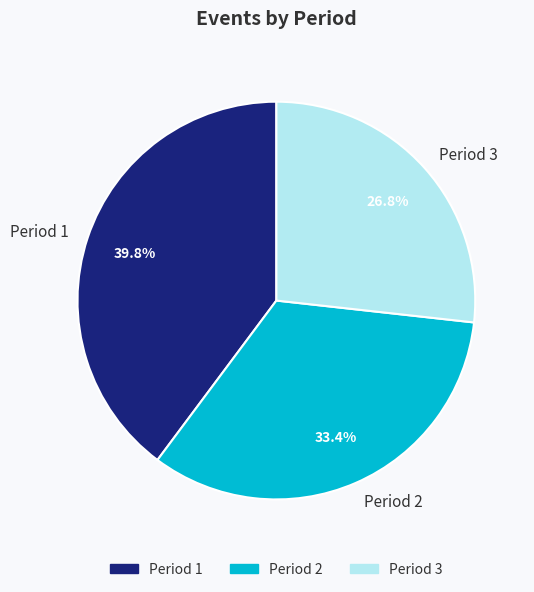

To the nearest percent, what portion does Period 2 represent?

33%